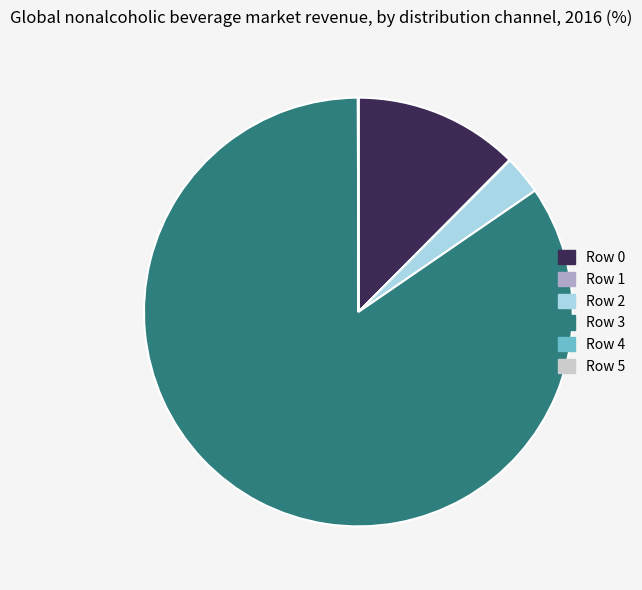

Is it true that Row 3 is 70% of the pie?

False